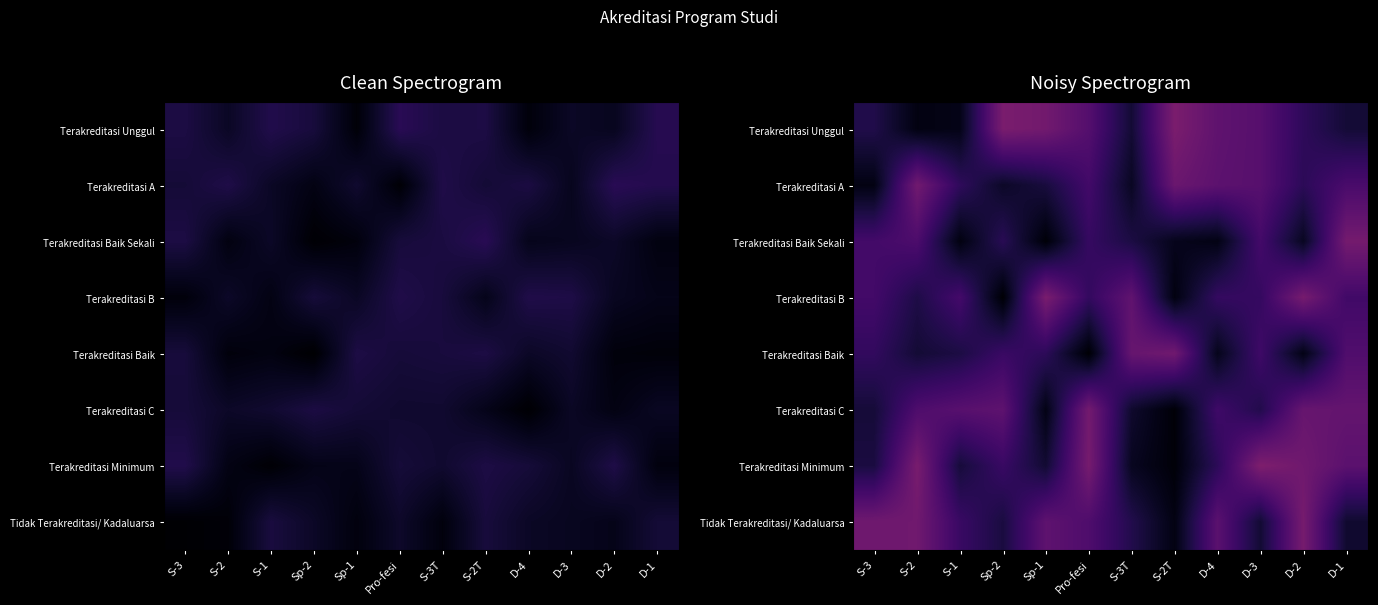

Count the number of categories in the chart.

12